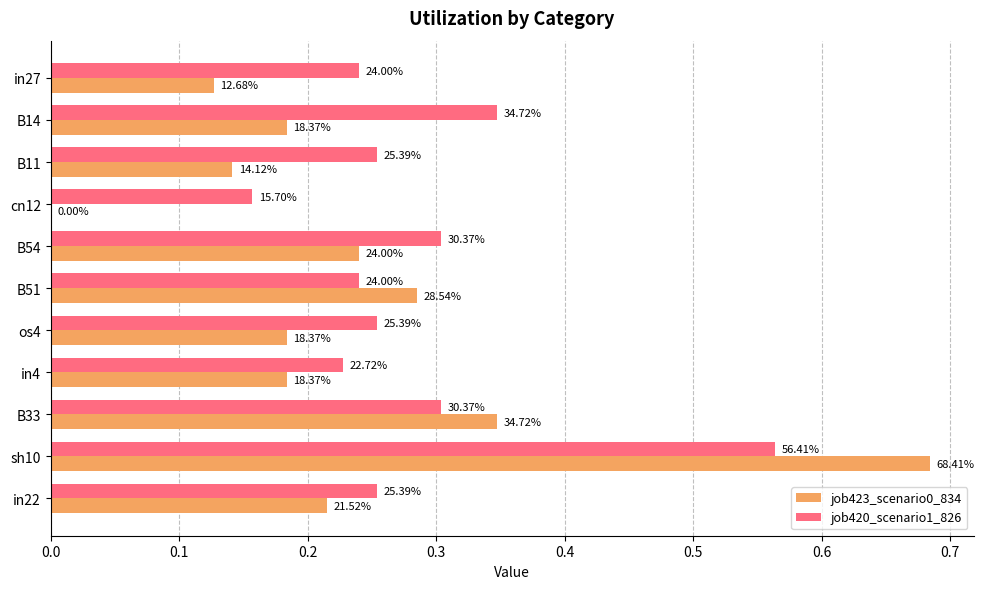

Which series has the widest spread of values?

job423_scenario0_834